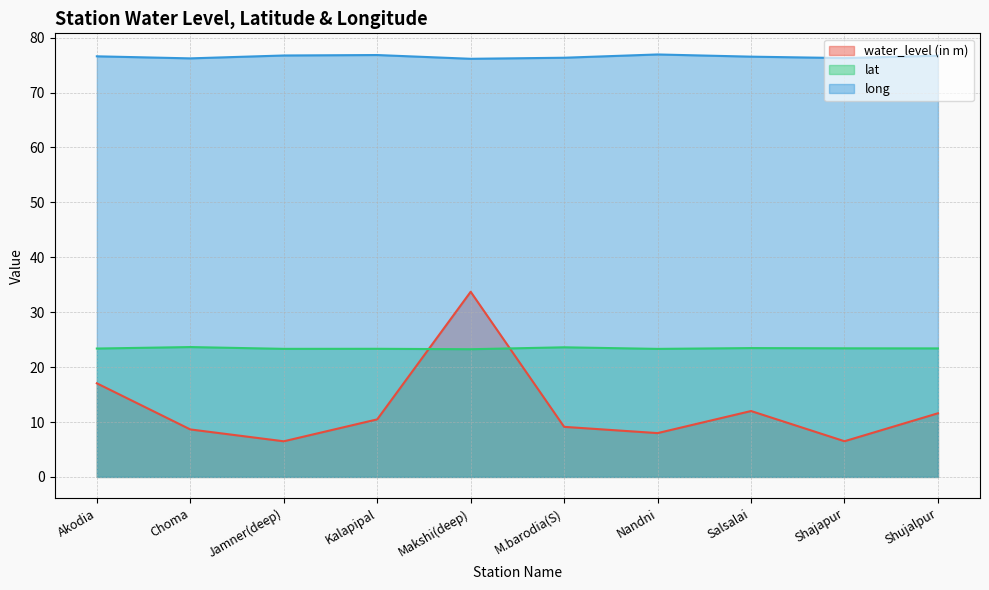

Which category has the lowest value in the water_level (in m) series?

Jamner(deep)